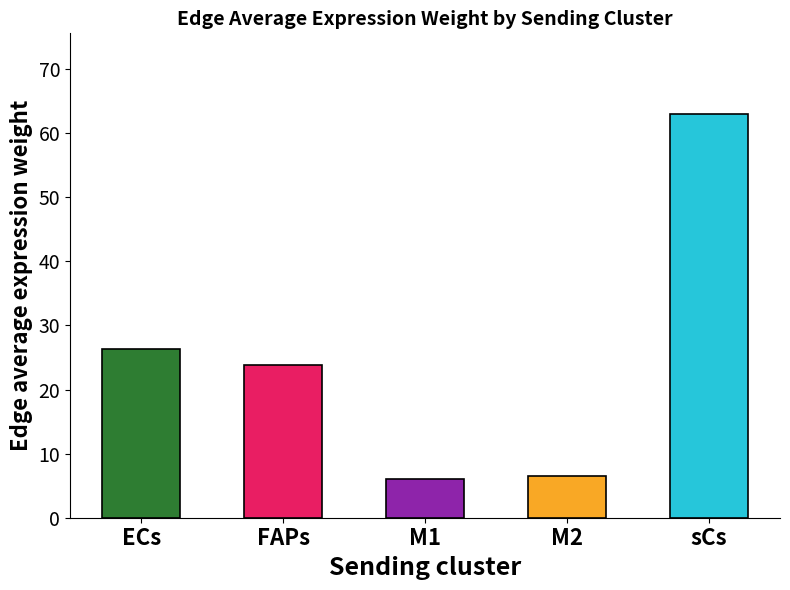

Reading left to right, what are all the values shown in this chart?

ECs=26.3	FAPs=23.8	M1=6.0	M2=6.5	sCs=63.0